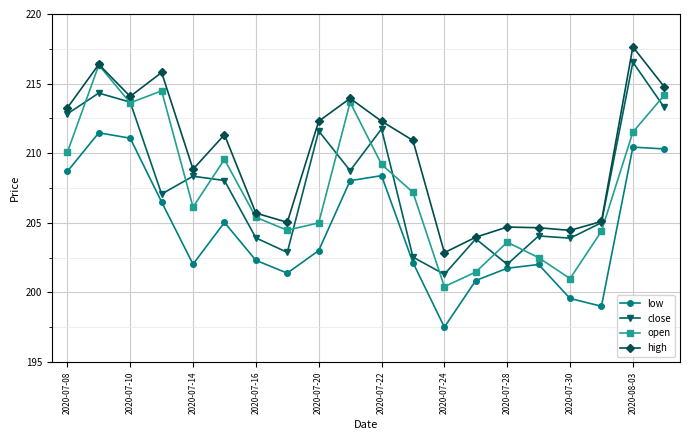

What is the value of the close point at the 19th from the left?

216.5